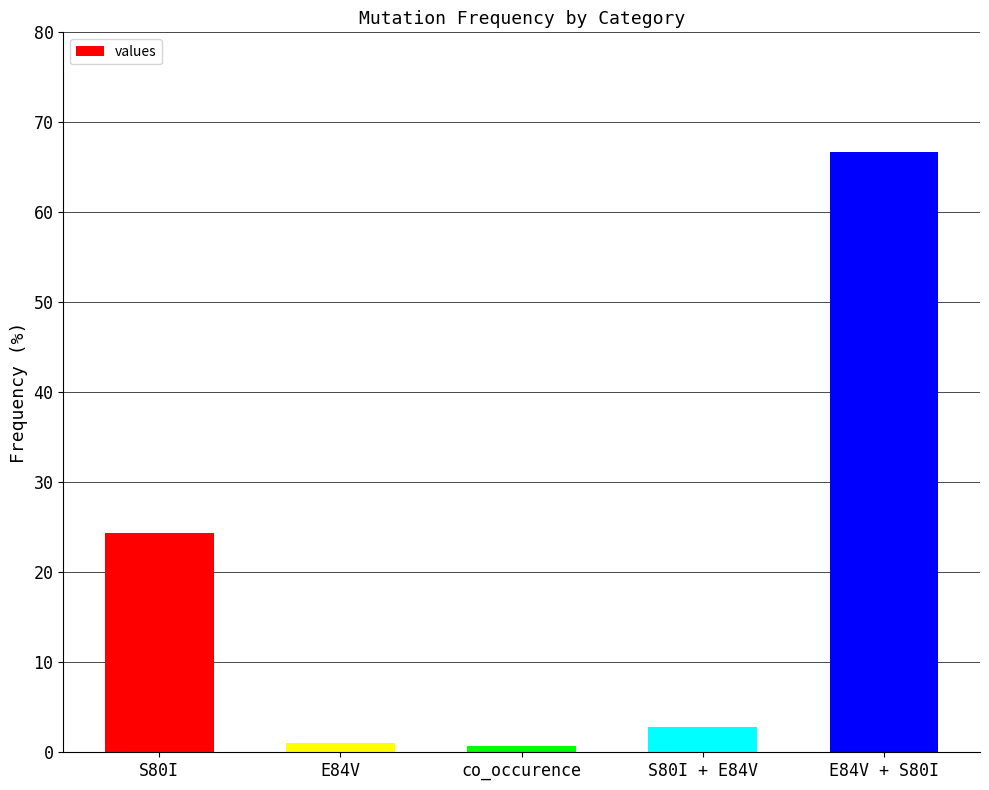

Where does the data first go above 2?

S80I